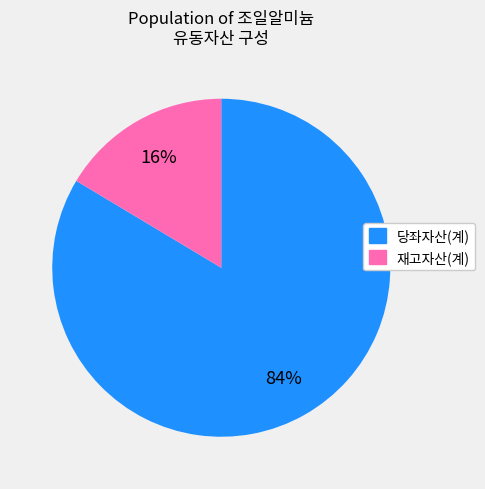

To the nearest percent, what is the combined percentage of 당좌자산(계) and 재고자산(계)?

100%